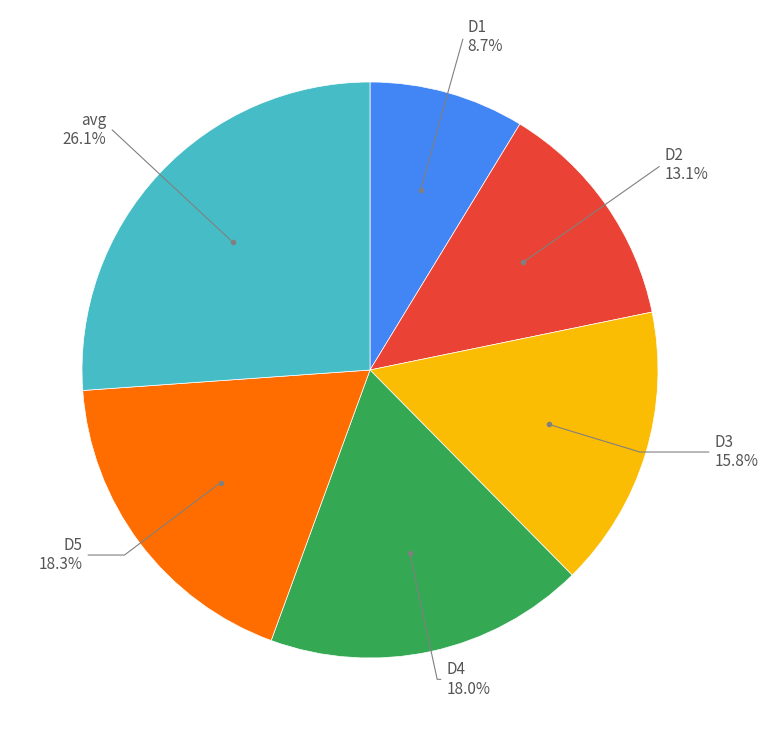

Does any single category account for the majority?

No